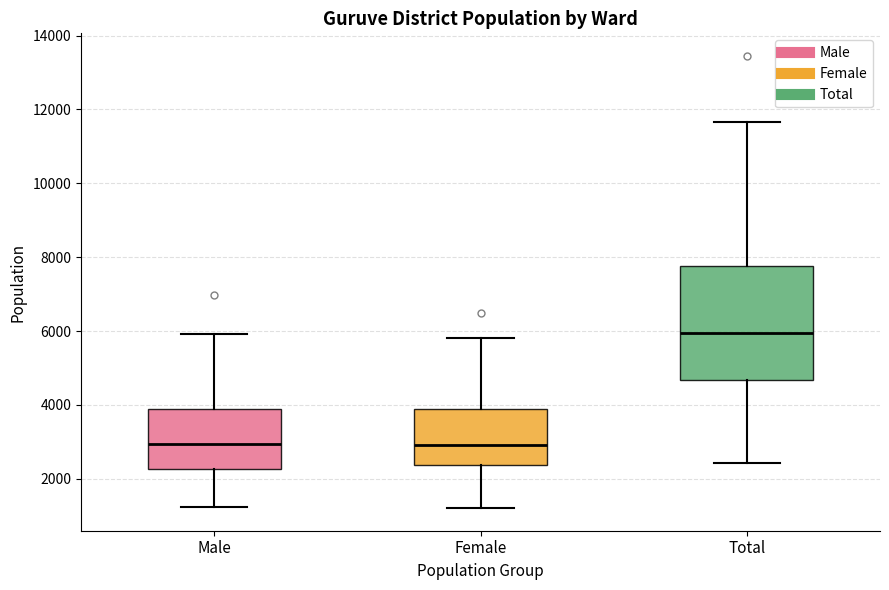

Which box is the tallest, from its lower edge to its upper edge?

Total